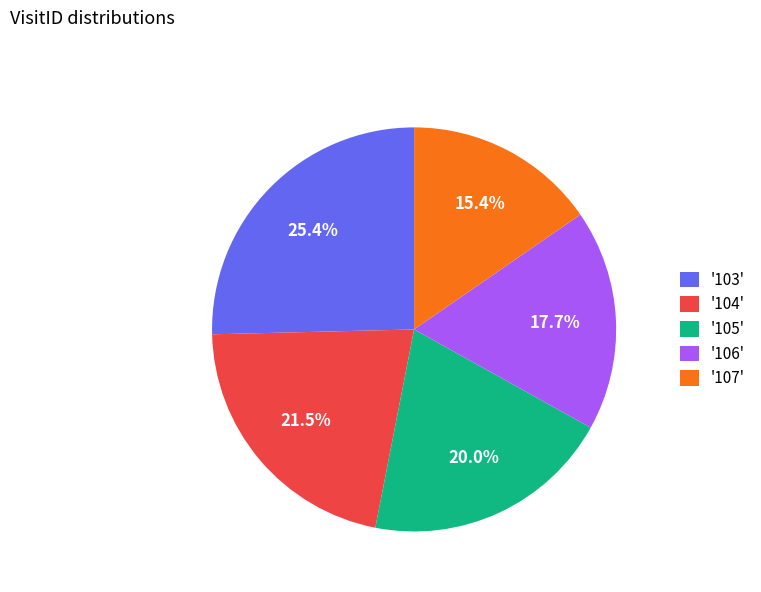

Which slice is the smallest?

'107'